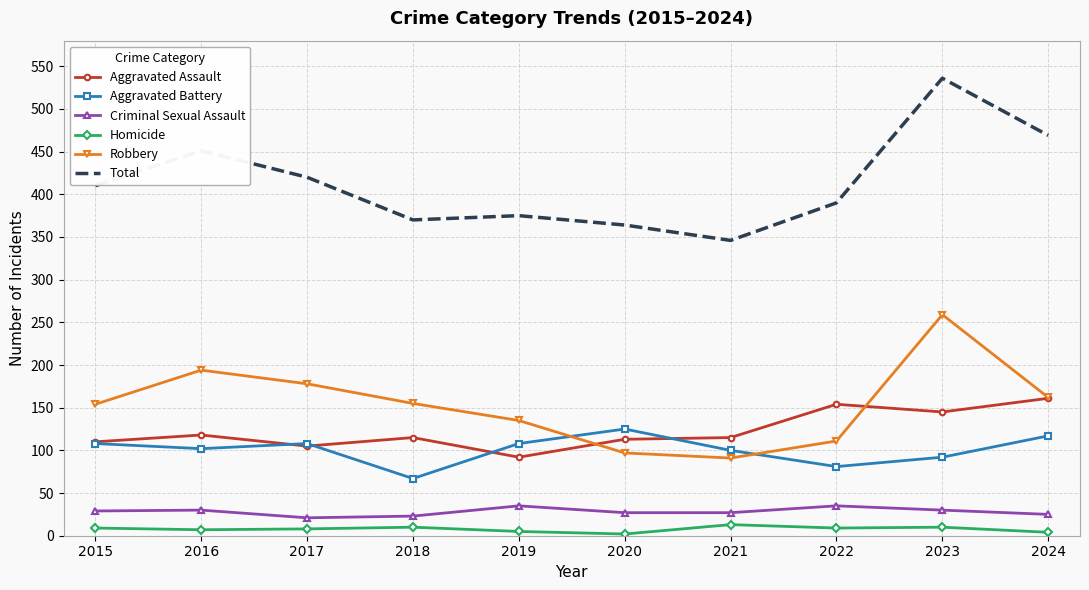

The value of Aggravated Battery at 2021 is 55. True or false?

False